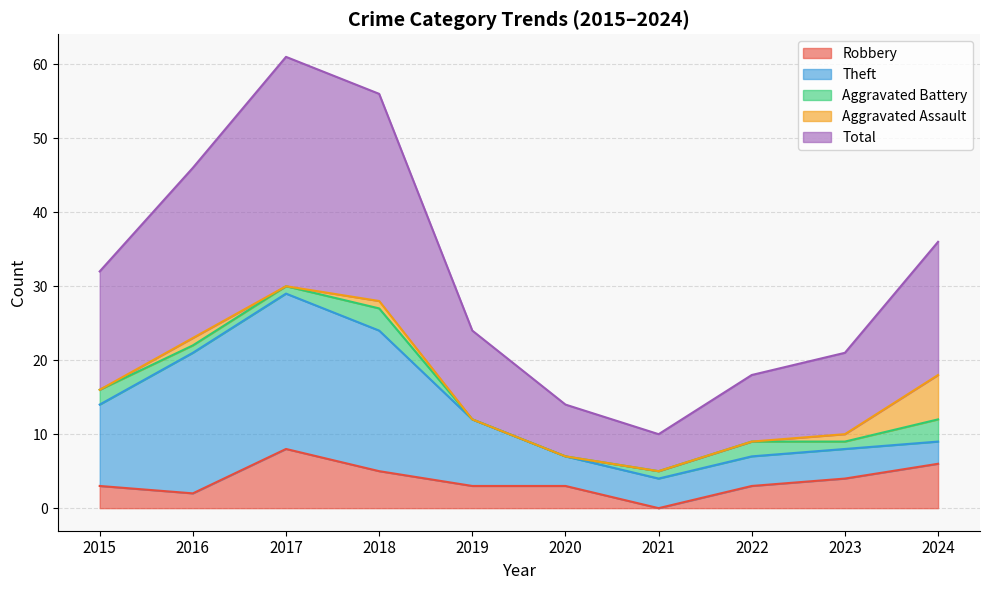

How many categories are shown in the chart?

10